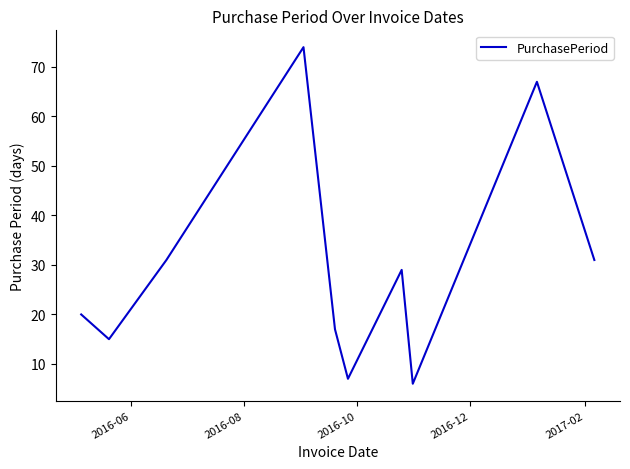

What is the minimum value shown in the chart?

6